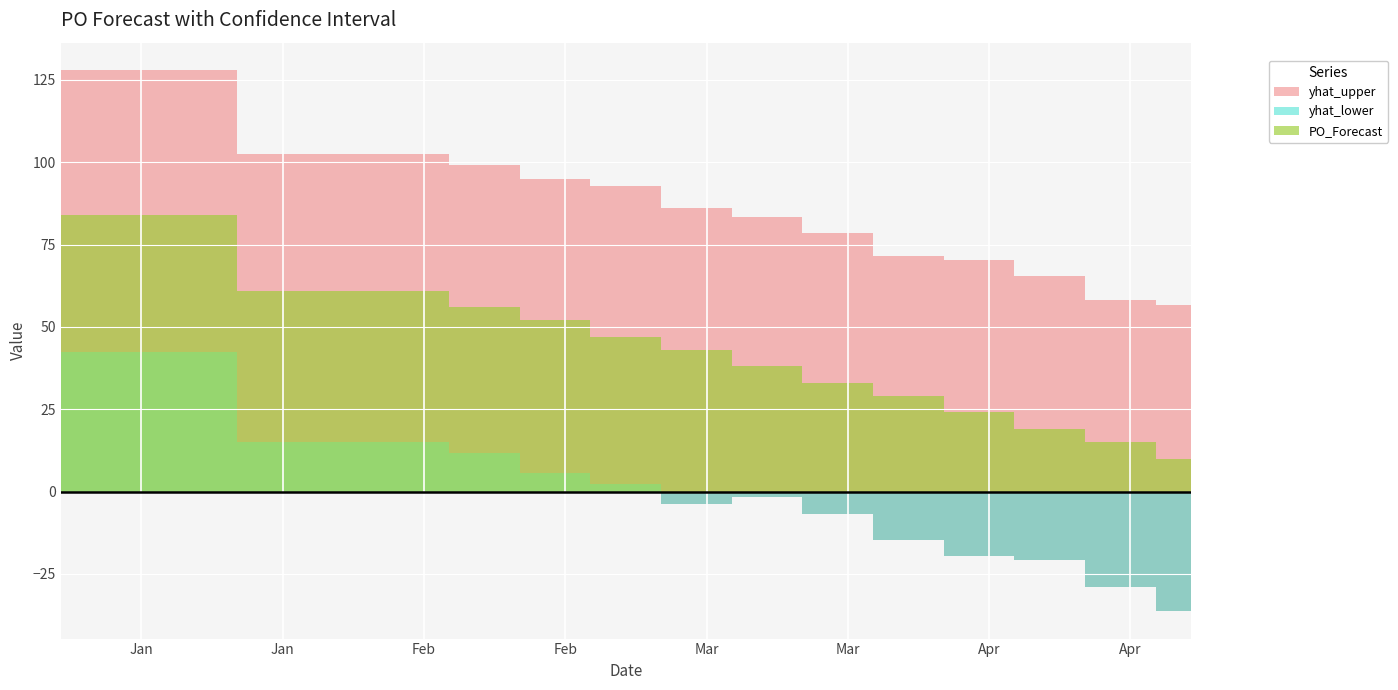

What is the difference between the yhat_lower values at 2023-04-17 and 2023-04-03?

6.0